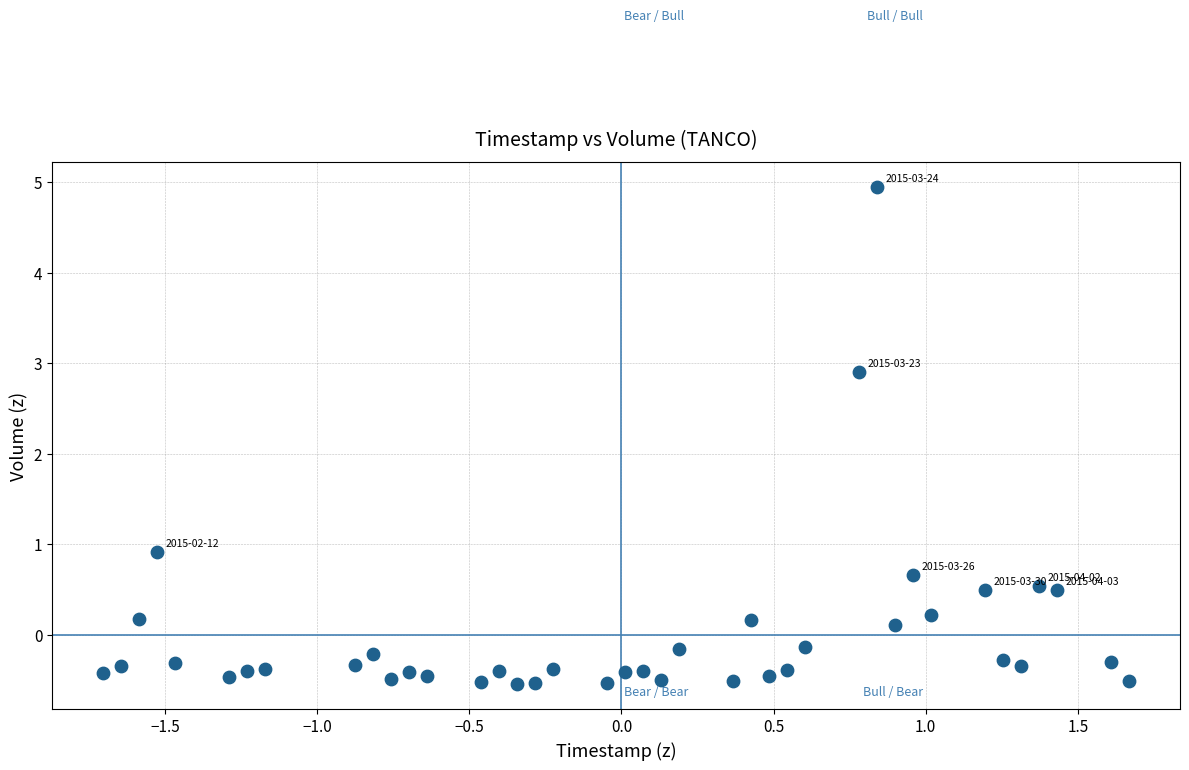

What is the range of X values (max minus min)?

3.4